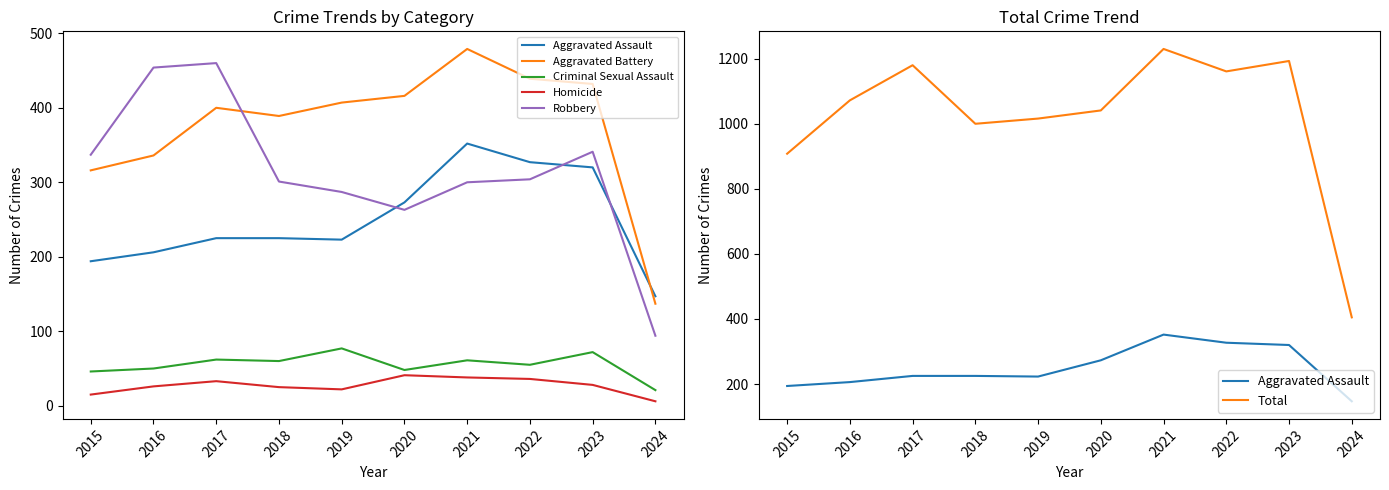

Between 2015 and 2016, which series saw the biggest shift?

Total